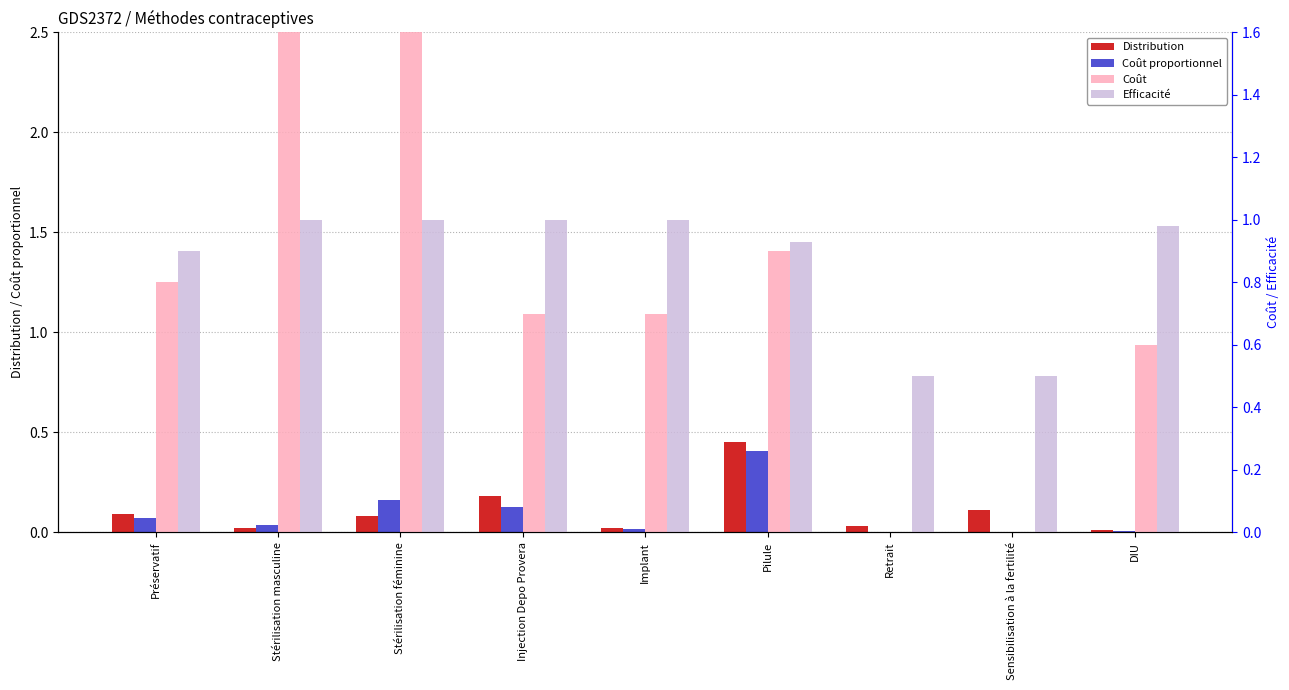

Reading left to right, what are all the values shown in this chart?

Distribution: Préservatif=0.1	Stérilisation masculine=0.0	Stérilisation féminine=0.1	Injection Depo Provera=0.2	Implant=0.0	Pilule=0.5	Retrait=0.0	Sensibilisation à la fertilité=0.1	DIU=0.0
Coût proportionnel: Préservatif=0.1	Stérilisation masculine=0.0	Stérilisation féminine=0.2	Injection Depo Provera=0.1	Implant=0.0	Pilule=0.4	Retrait=0.0	Sensibilisation à la fertilité=0.0	DIU=0.0
Coût: Préservatif=0.8	Stérilisation masculine=1.9	Stérilisation féminine=2.0	Injection Depo Provera=0.7	Implant=0.7	Pilule=0.9	Retrait=0.0	Sensibilisation à la fertilité=0.0	DIU=0.6
Efficacité: Préservatif=0.9	Stérilisation masculine=1.0	Stérilisation féminine=1.0	Injection Depo Provera=1.0	Implant=1.0	Pilule=0.9	Retrait=0.5	Sensibilisation à la fertilité=0.5	DIU=1.0